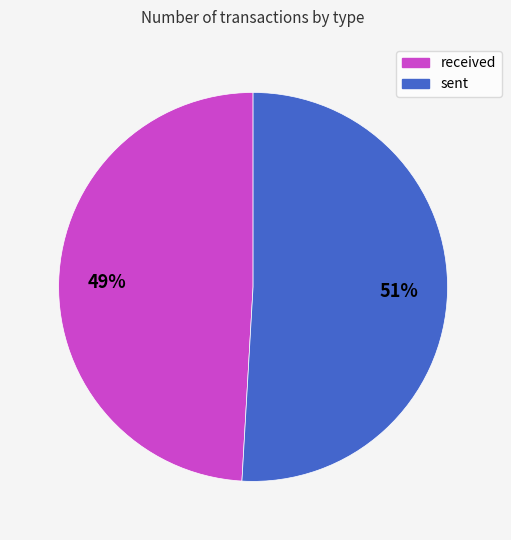

To the nearest percent, what percentage of the pie is received?

49%